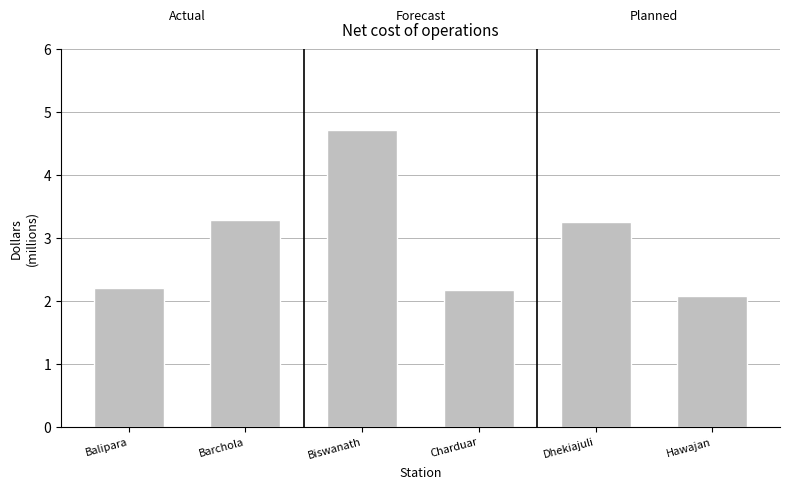

What is the smallest value displayed?

2.1